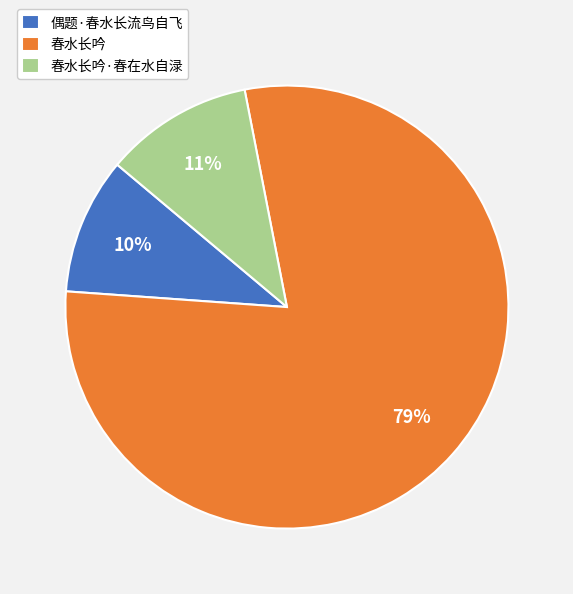

The 春水长吟·春在水自渌 slice represents 6% of the pie. True or false?

False